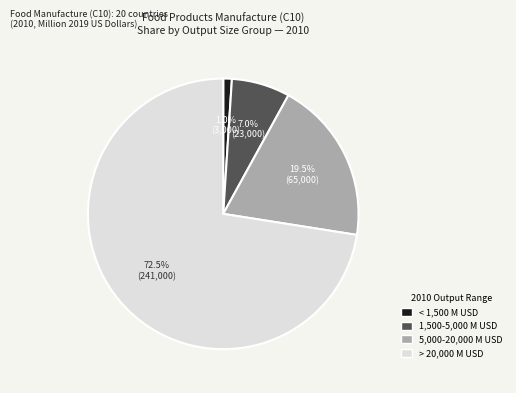

Is there a majority slice in this chart?

Yes